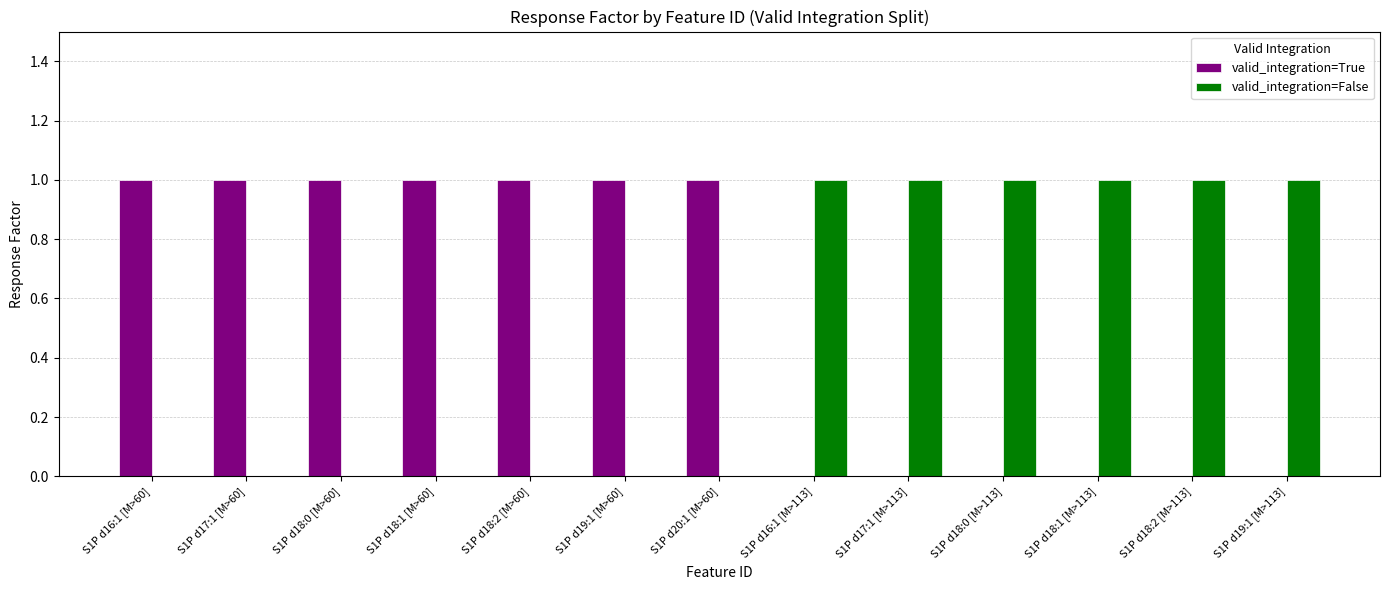

What is the sum of all valid_integration=False values?

6